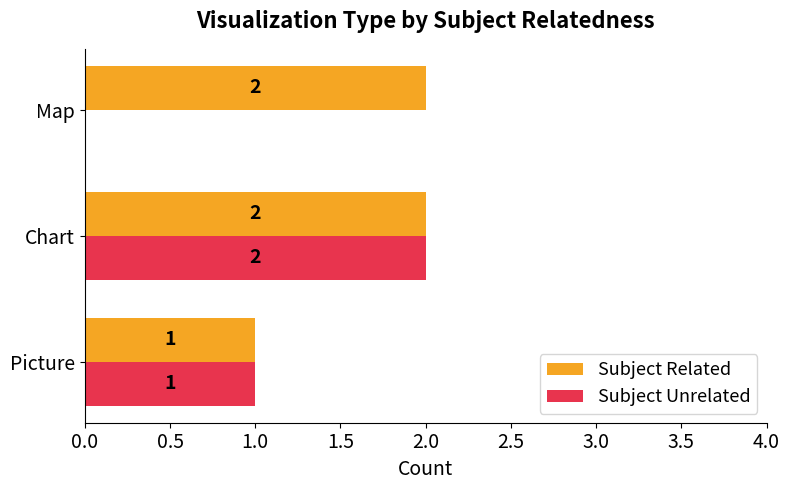

The value of Subject Unrelated at Map is 0. True or false?

True